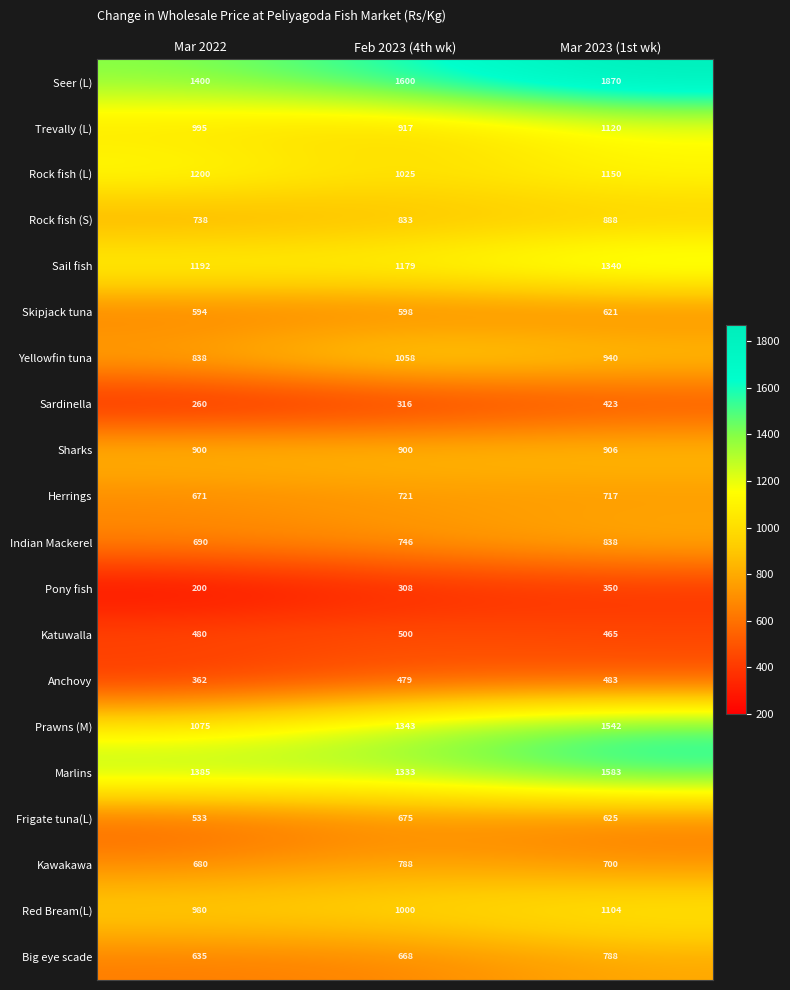

At how many categories does at least one series exceed 1153?

3